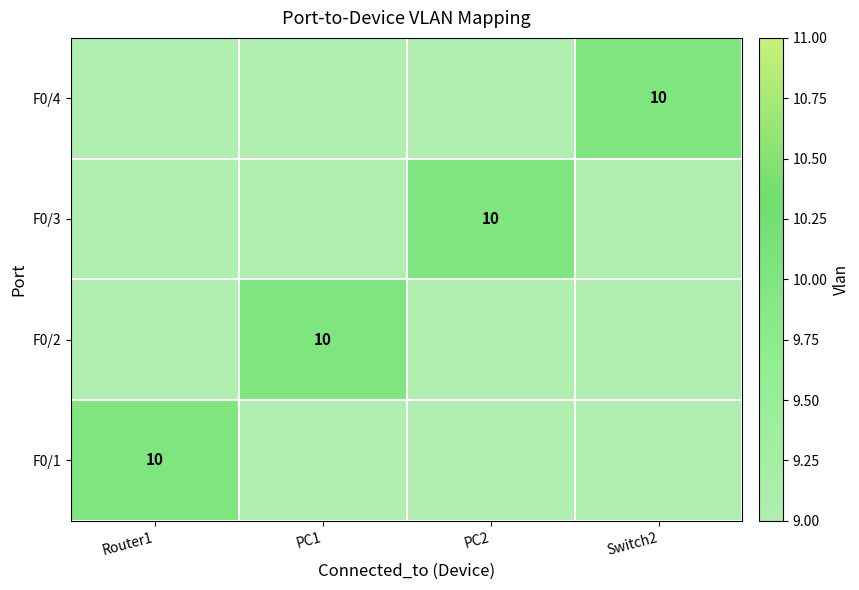

The value of F0/2 at PC1 is 10. True or false?

True